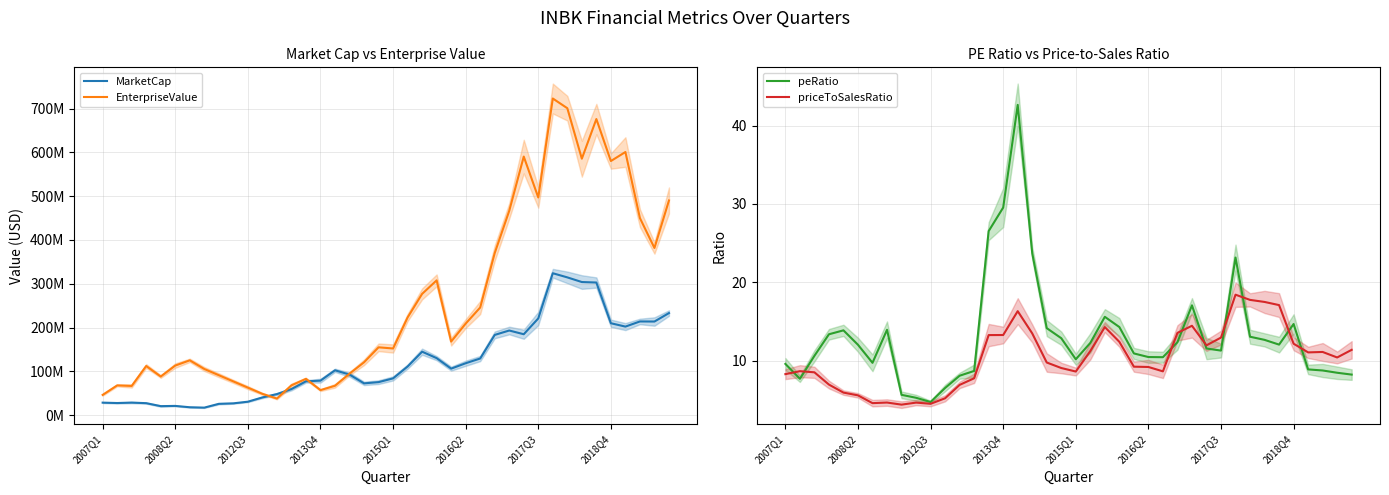

Reading left to right, transcribe all the data shown in this chart.

MarketCap: 28488225.1	27592530.0	28585500.0	27291630.0	20506488.4	21021954.5	17939805.5	17094916.7	25781256.0	26870939.3	30630155.6	40407108.0	48007396.4	59398483.4	77143948.6	78678922.5	102343635.9	92622111.4	72503923.4	75318549.8	83876530.3	110980663.5	144808902.0	130106567.9	106140183.4	118451119.4	129254749.0	183123680.0	193160306.5	184667595.8	220738555.3	323929780.6	314470252.0	303828033.3	302728026.5	209777477.8	202104859.9	213824364.9	213663300.2	232969338.6
EnterpriseValue: 46162225.1	67886530.0	66611500.0	112126185.0	88130010.4	113164260.5	125091226.5	105315079.7	91131336.8	76947593.9	62763850.9	48580108.0	37814396.4	67935483.4	82848948.6	57070922.5	67011635.9	94654111.4	120619923.4	154799549.8	152119530.3	222978663.5	276796902.0	307635567.9	167916183.4	208945119.4	245698749.0	369980680.0	466412306.5	590259595.8	496903555.3	722850780.6	700659252.0	585435033.3	675935026.5	580093477.8	600667859.9	449807364.9	381621300.2	490046338.6
peRatio: 9.6	7.7	10.6	13.4	13.9	12.0	9.7	13.9	5.6	5.2	4.7	6.5	8.1	8.7	26.5	29.5	42.6	23.7	14.1	12.9	10.2	12.2	15.6	14.3	10.9	10.4	10.4	12.3	17.1	11.5	11.3	23.2	13.0	12.6	12.0	14.7	8.9	8.7	8.4	8.2
priceToSalesRatio: 8.3	8.6	8.5	6.9	5.9	5.6	4.6	4.6	4.4	4.6	4.5	5.2	6.9	7.7	13.3	13.3	16.3	13.5	9.8	9.0	8.6	11.2	14.3	12.4	9.2	9.2	8.6	13.5	14.4	11.9	12.9	18.4	17.7	17.5	17.1	12.2	11.0	11.1	10.4	11.4